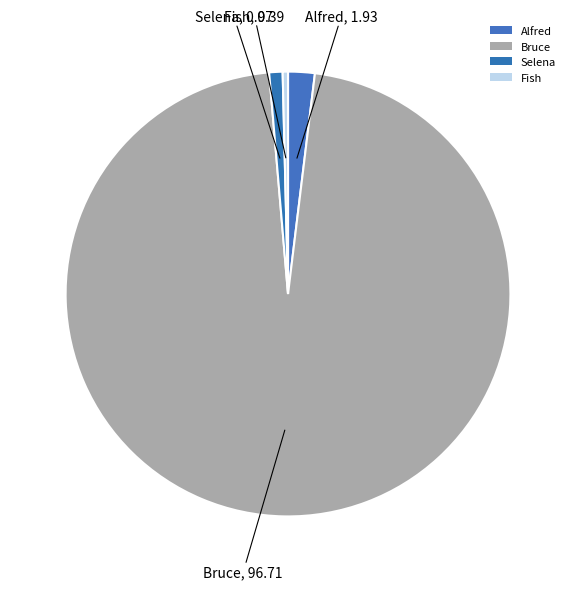

How many slices are in this pie chart?

4